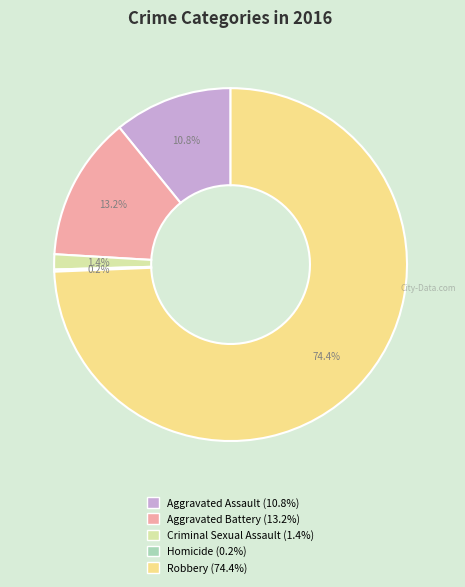

To the nearest percent, what percentage of the pie is Aggravated Battery?

13%